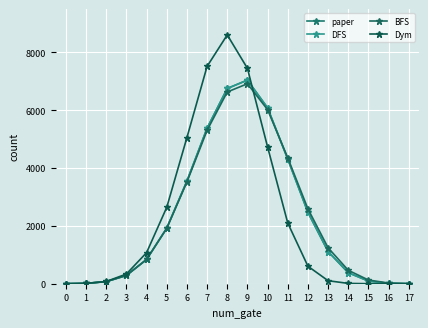

At how many categories does at least one series exceed 1124?

9